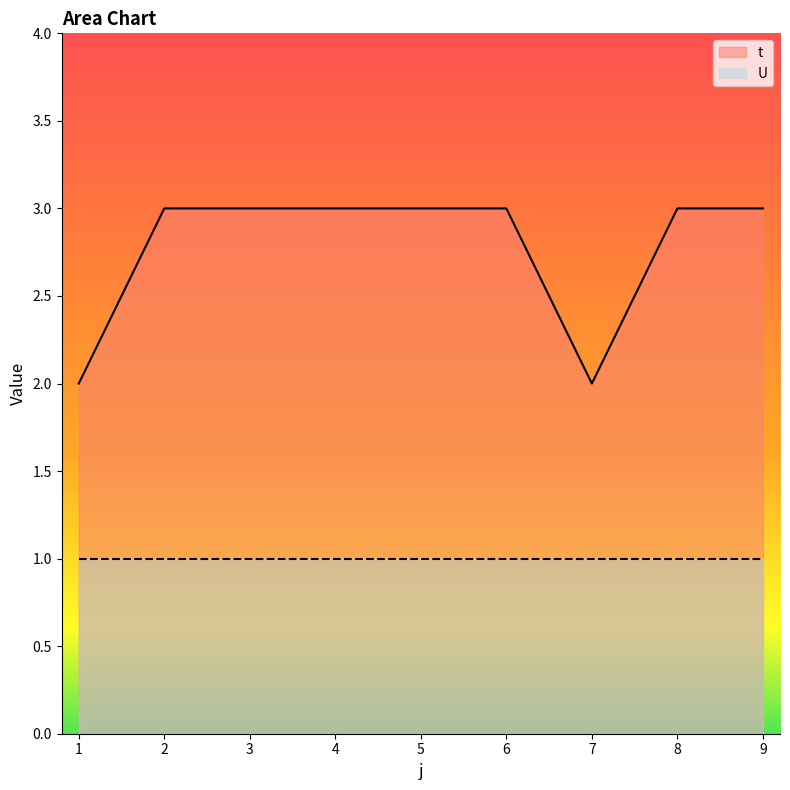

Rank the categories by value from highest to lowest.

2, 3, 4, 5, 6, 8, 9, 1, 7